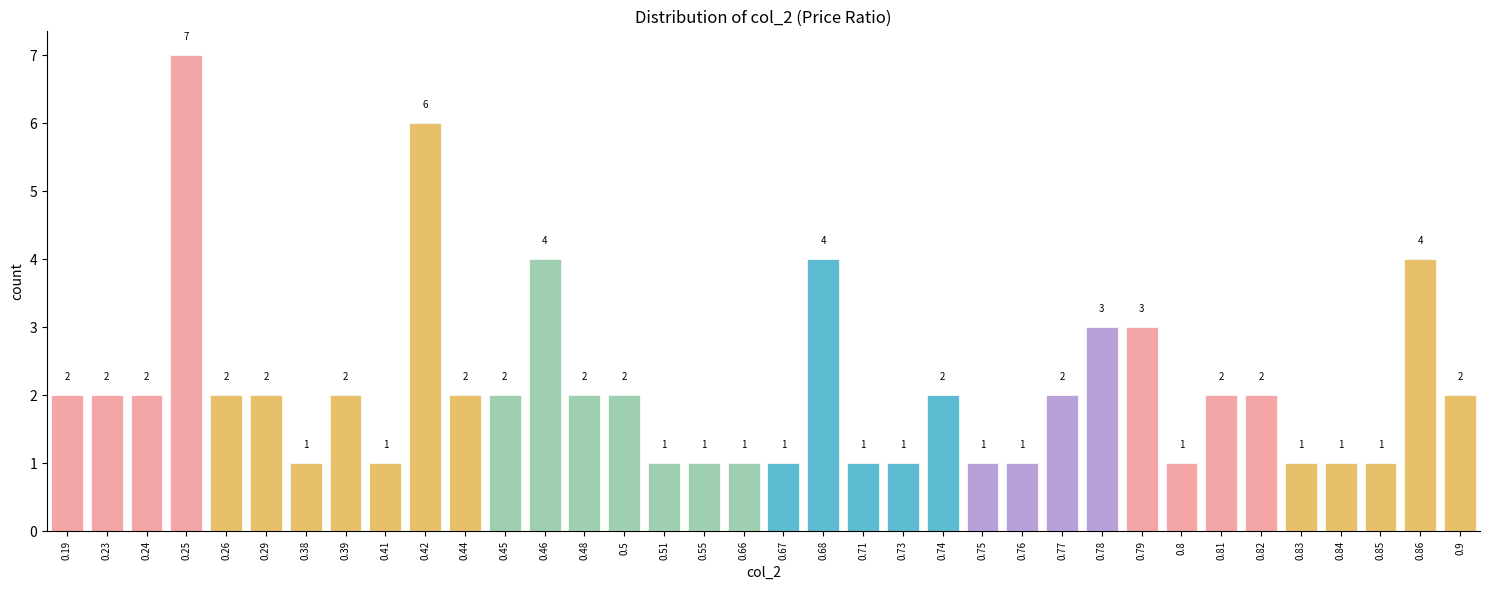

Reading left to right, list all the values displayed in this chart.

2	2	2	7	2	2	1	2	1	6	2	2	4	2	2	1	1	1	1	4	1	1	2	1	1	2	3	3	1	2	2	1	1	1	4	2